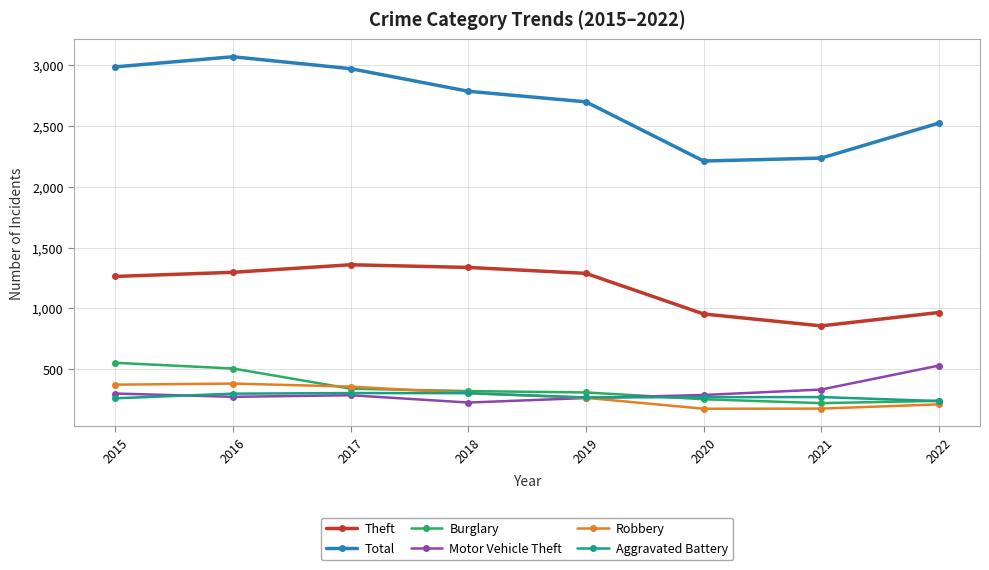

Which series changed the most between 2016 and 2017?

Burglary